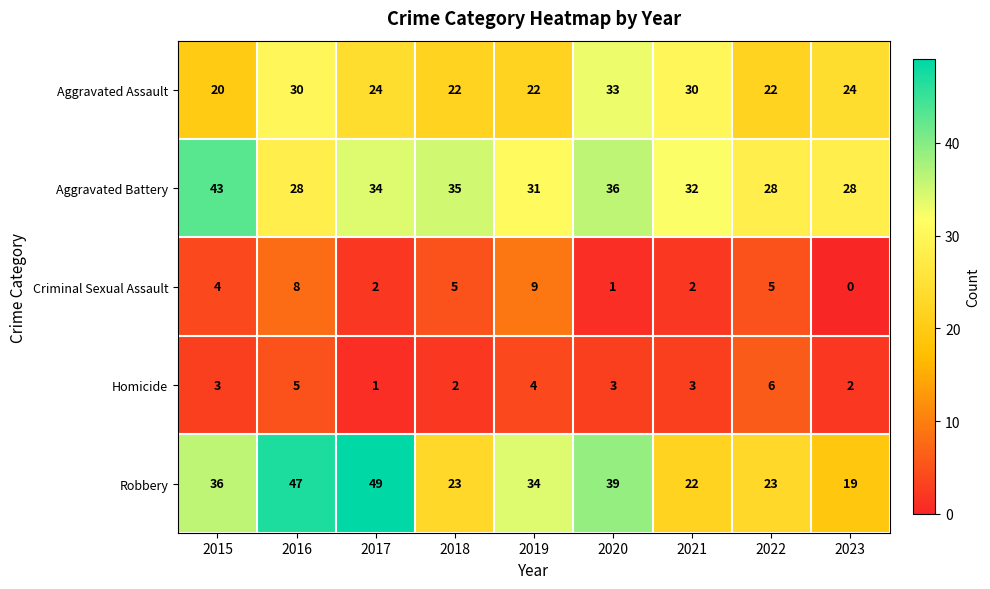

Between 2015 and 2018, which series saw the biggest shift?

Robbery